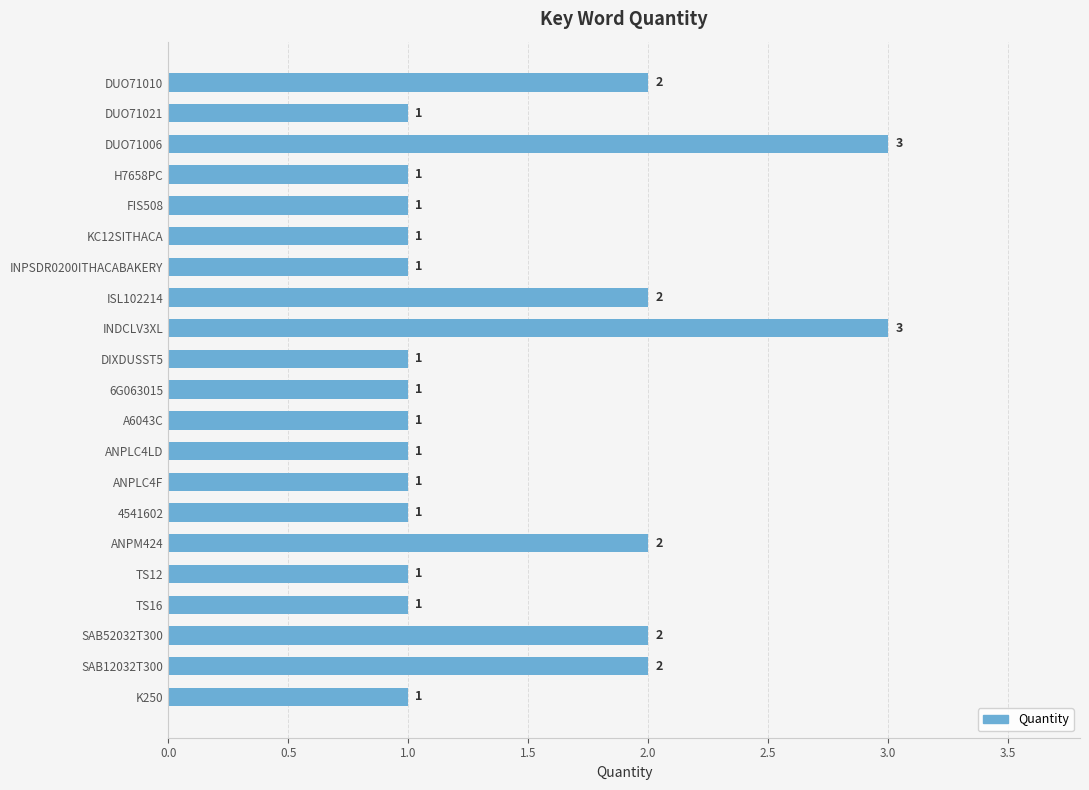

What position from the top is ANPLC4LD?

13